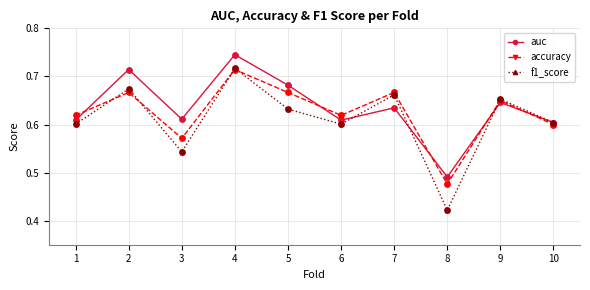

Which series changed the most between 3 and 10?

f1_score